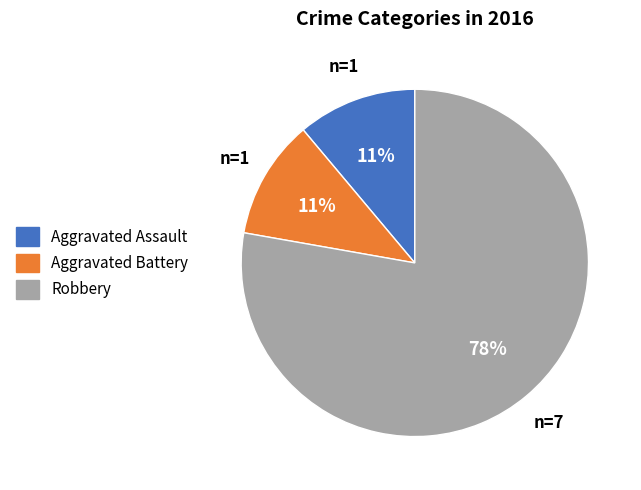

The Aggravated Battery slice represents 11% of the pie. True or false?

True